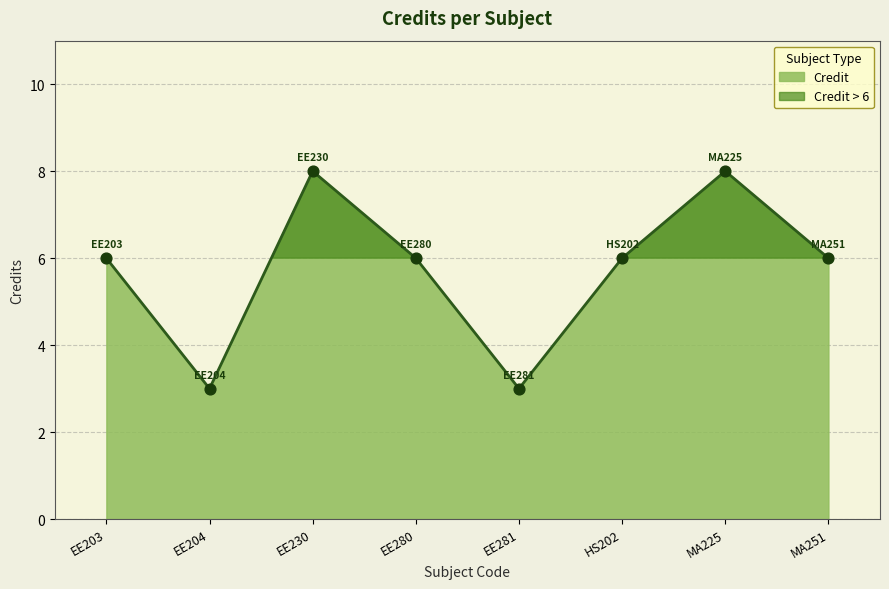

What is the change in value from EE230 to HS202?

-2